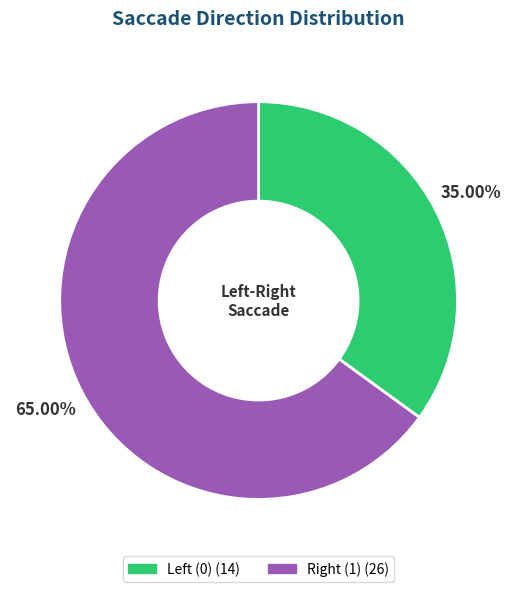

Which slice is the smallest?

Left (0)